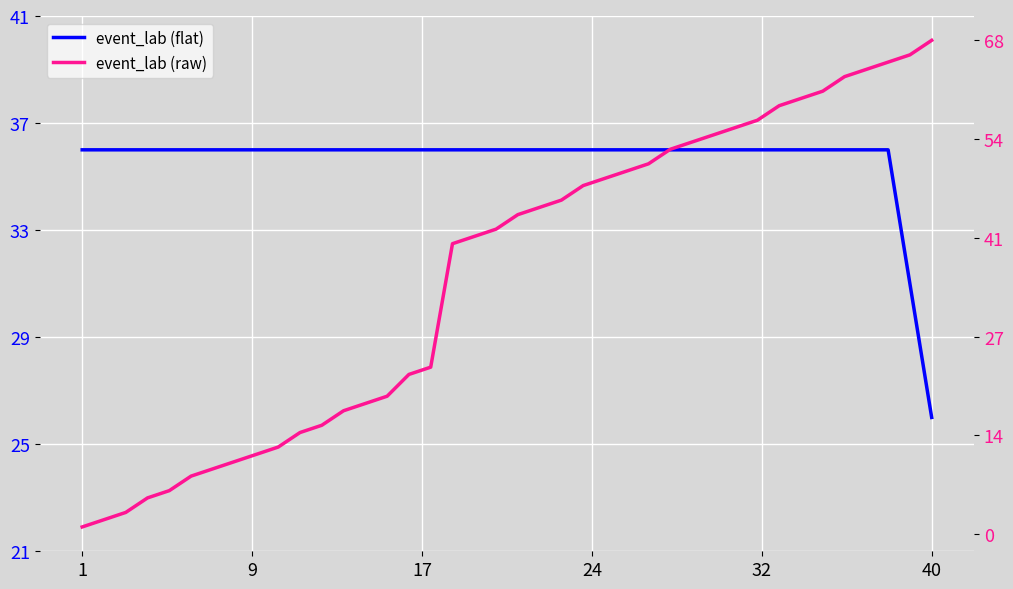

Which series has the largest total across all categories?

event_lab (raw)